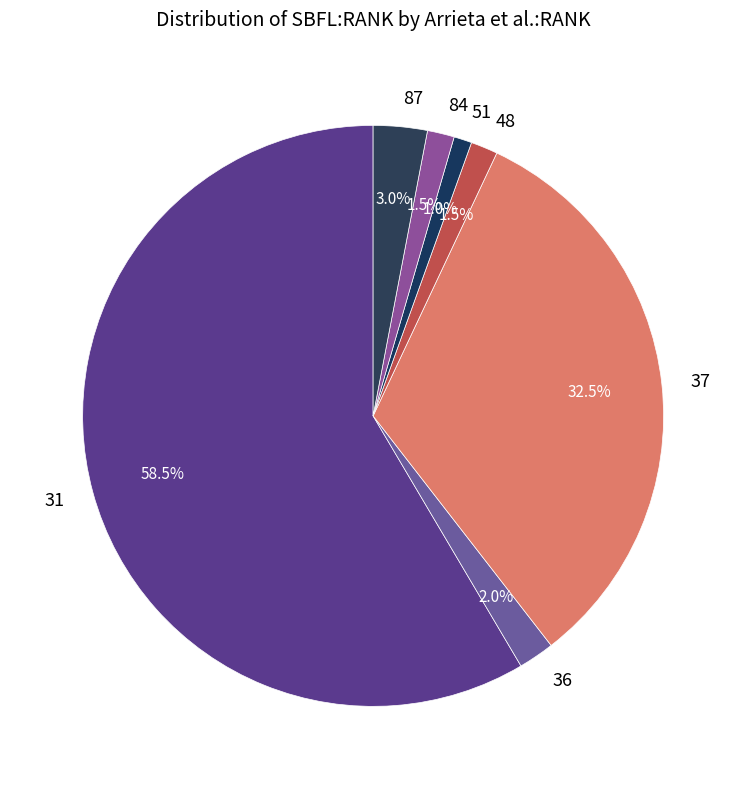

Count the number of slices in the pie.

7